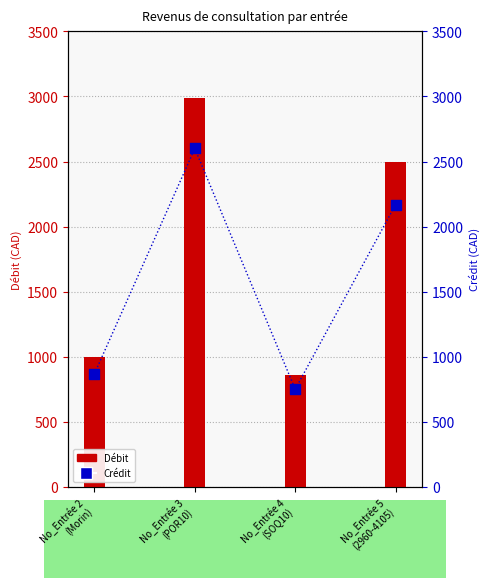

Which series reaches the minimum Y coordinate?

Crédit